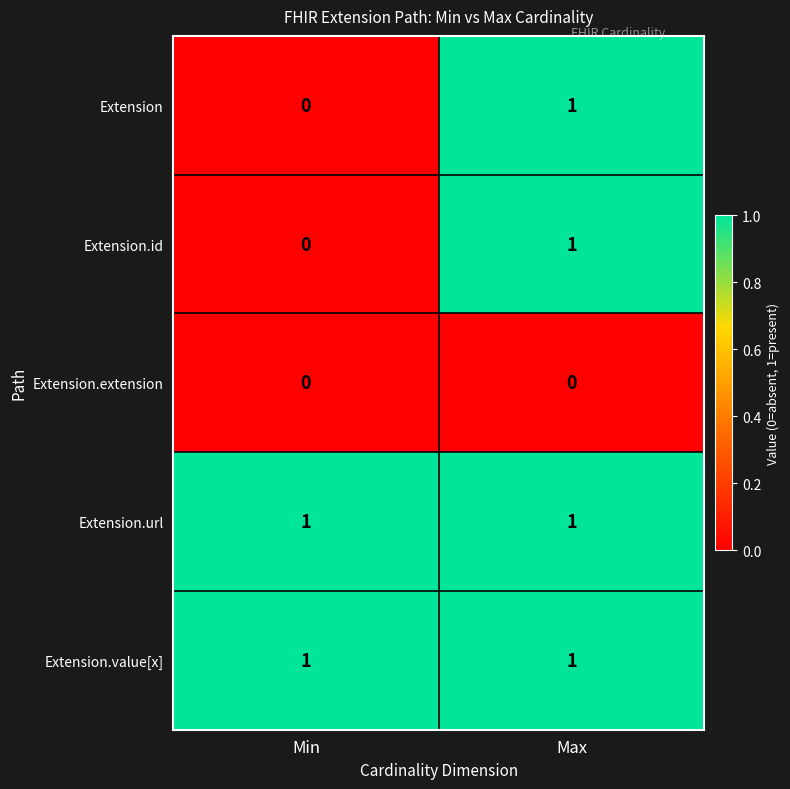

Reading left to right, extract all data points from this chart.

Extension: 0	1
Extension.id: 0	1
Extension.extension: 0	0
Extension.url: 1	1
Extension.value[x]: 1	1